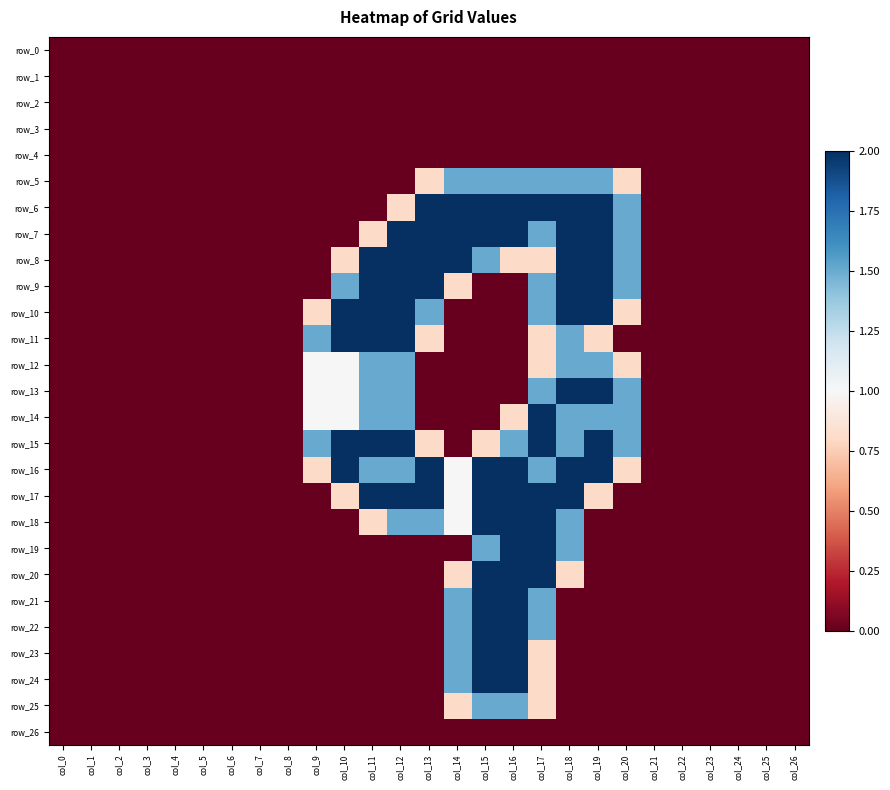

The value of row_22 at col_25 is -1.2. True or false?

False